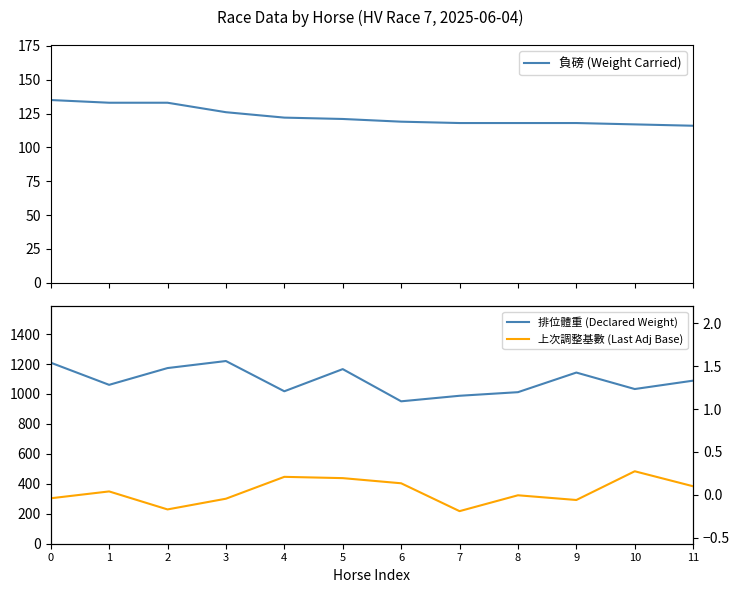

Reading right to left, list all the values displayed in this chart.

負磅 (Weight Carried): 116.0	117.0	118.0	118.0	118.0	119.0	121.0	122.0	126.0	133.0	133.0	135.0
排位體重 (Declared Weight): 1089.0	1033.0	1143.0	1012.0	988.0	951.0	1166.0	1018.0	1220.0	1173.0	1061.0	1209.0
上次調整基數 (Last Adj Base): 0.1	0.3	-0.1	-0.0	-0.2	0.1	0.2	0.2	-0.0	-0.2	0.0	-0.0